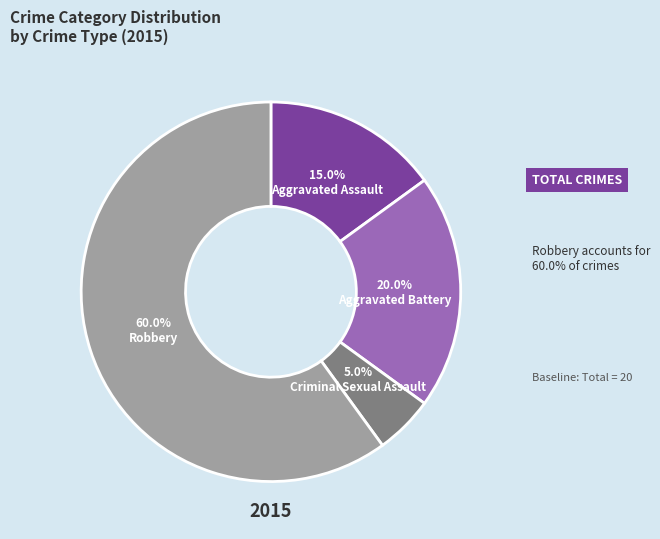

Is there any slice that represents more than half of the pie?

Yes